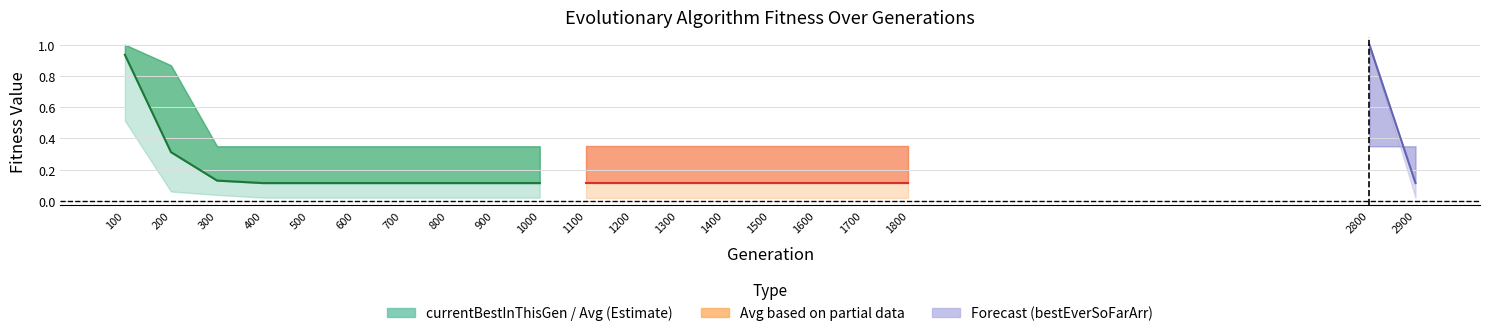

What is the sum of the values at 500 and 600?

0.2